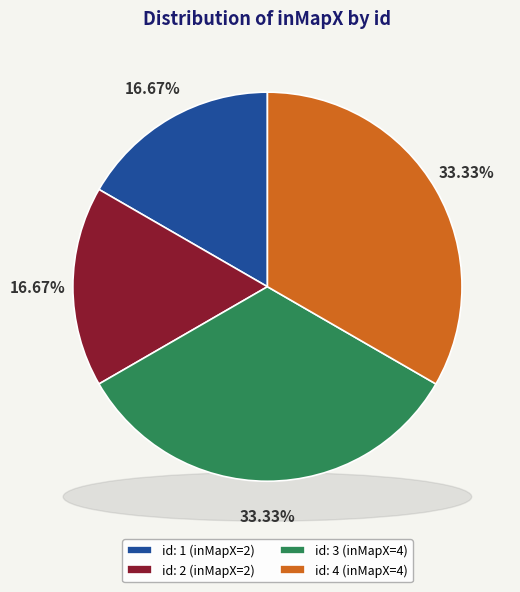

Is there any slice that represents more than half of the pie?

No